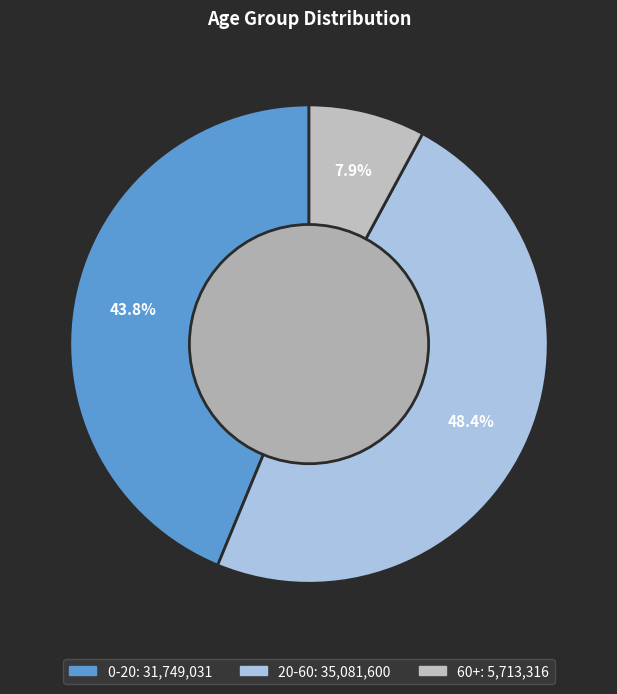

What is the smallest slice in the pie chart?

60+